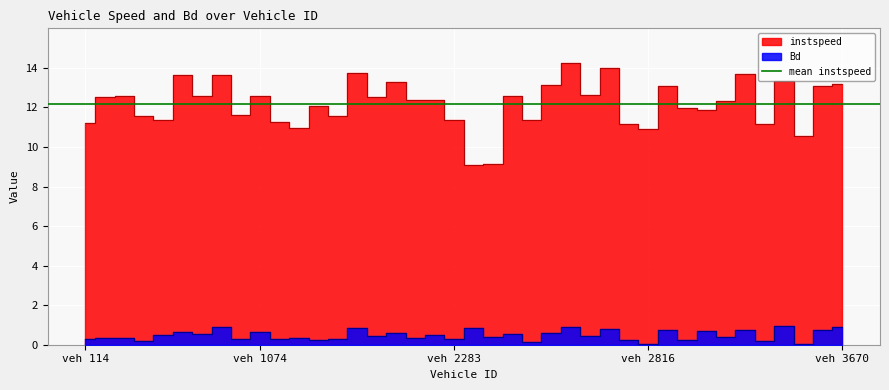

Which has a higher value, 2806.0 or 114.0?

114.0